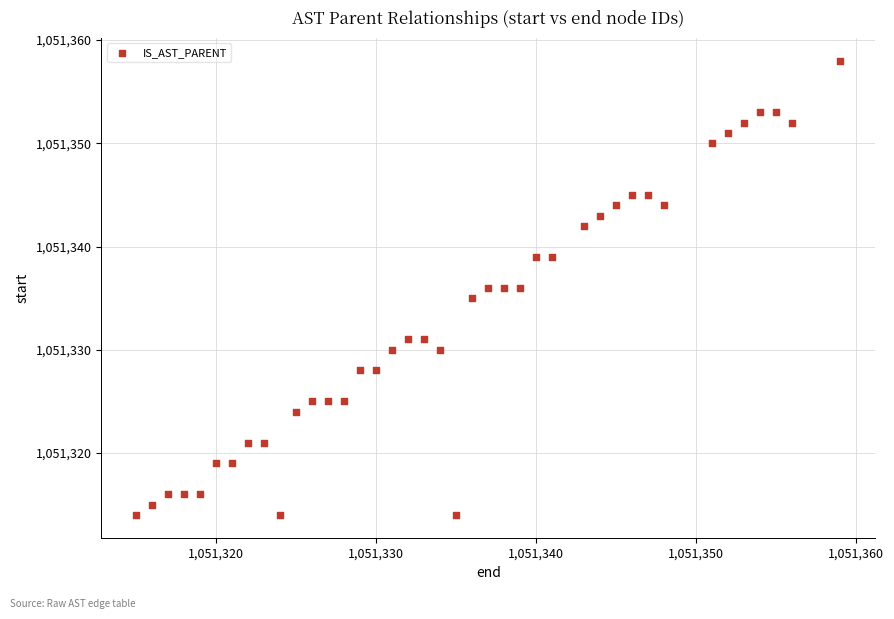

What is the range of X values (max minus min)?

44